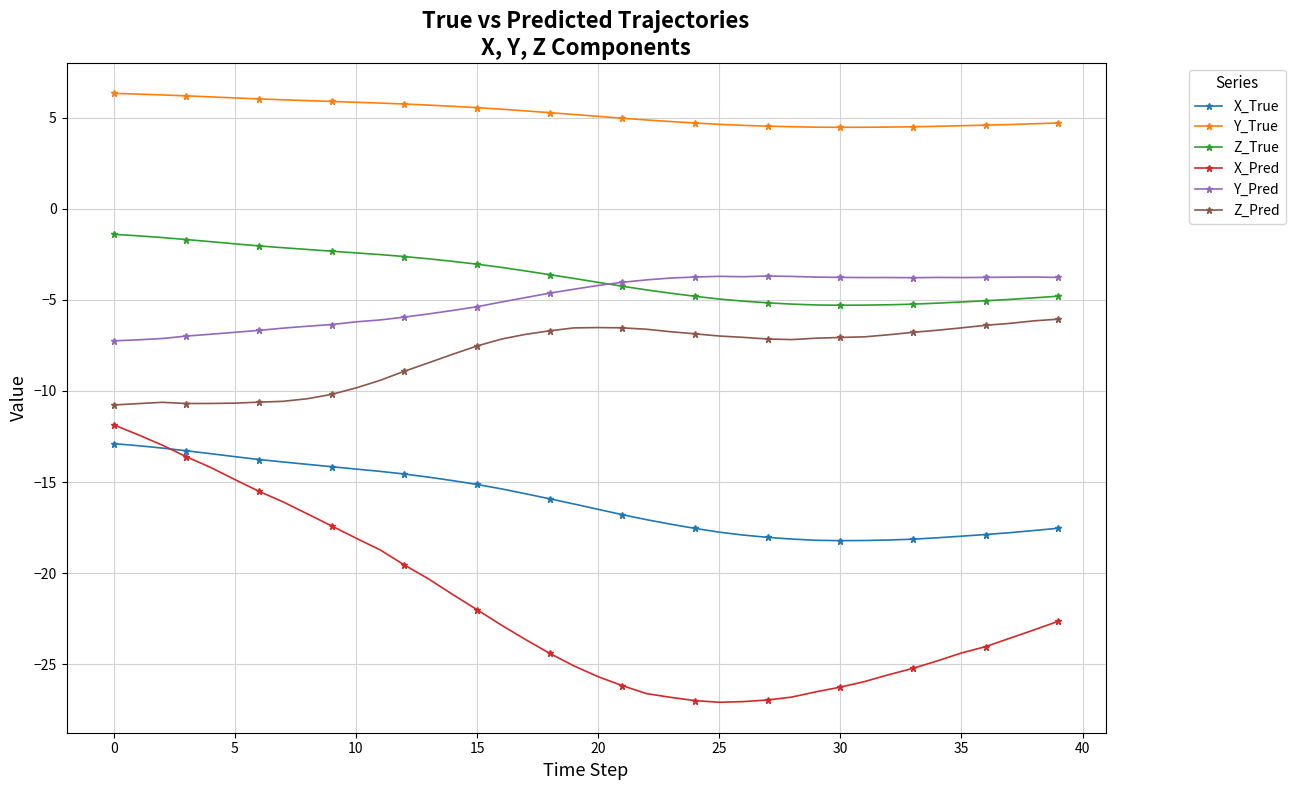

Does the chart display data point markers on the line(s)?

Yes